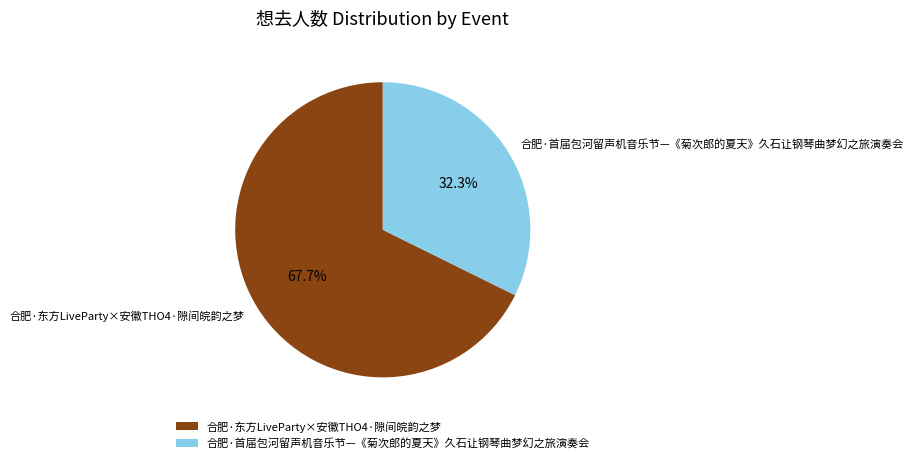

What is the majority slice?

合肥·东方LiveParty×安徽THO4·隙间皖韵之梦